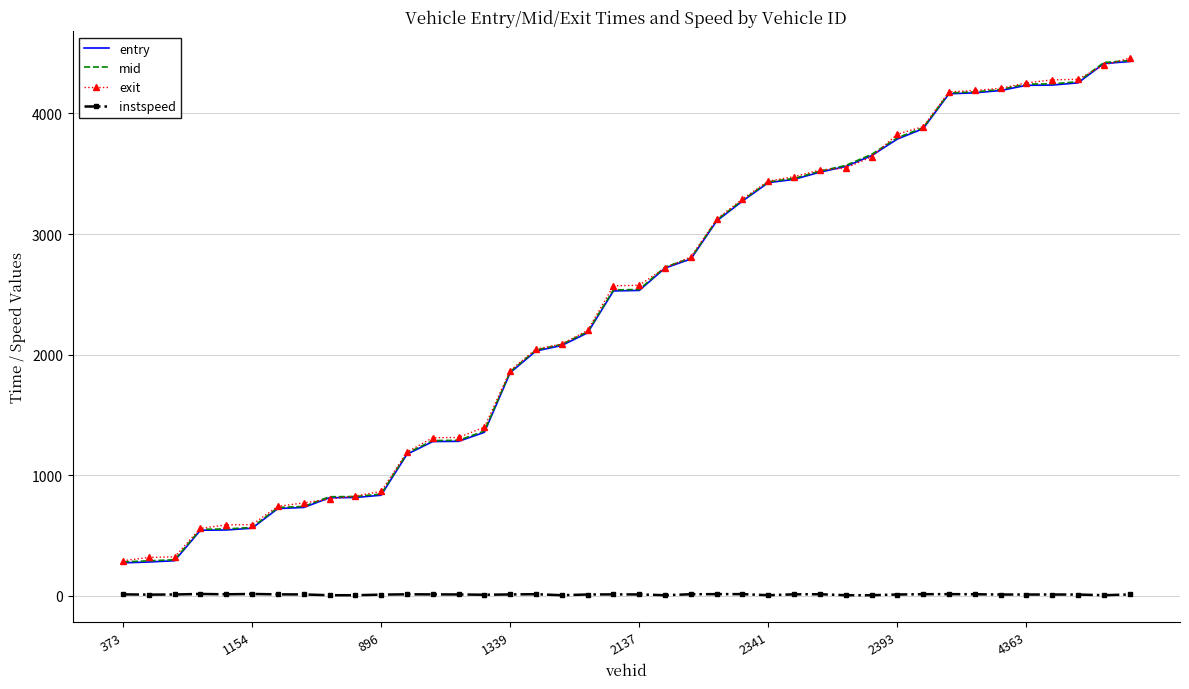

What is the maximum value shown in the chart?

4458.3